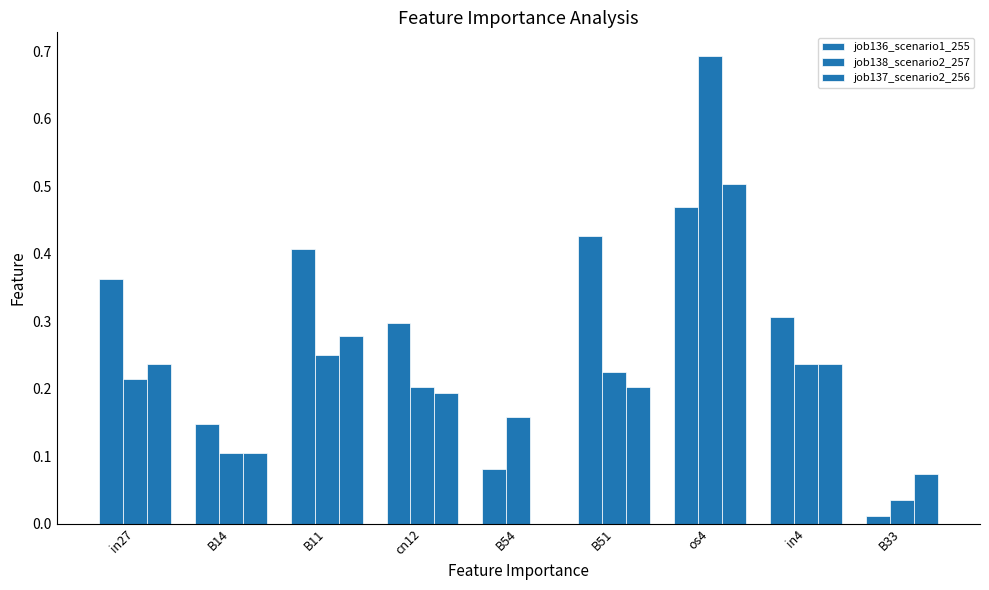

Are the bars grouped side by side (vs. stacked)?

Yes